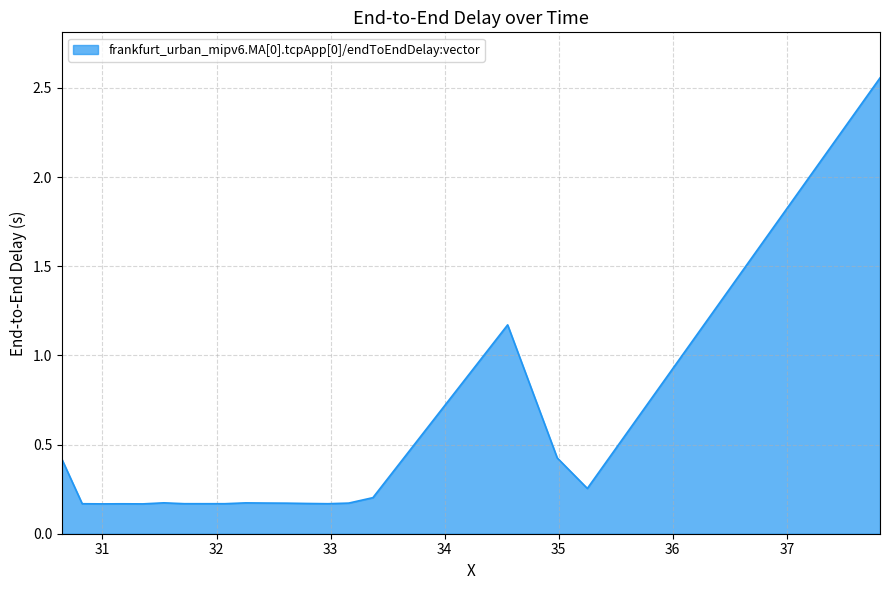

What is the difference between the maximum and minimum values?

2.4